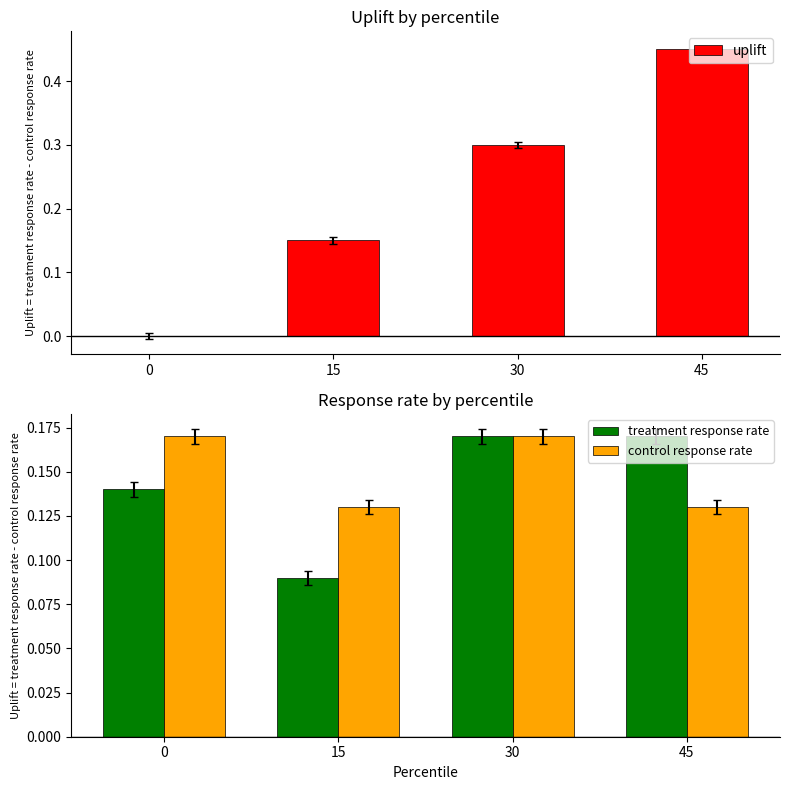

Which series changed the most between 15 and 30?

uplift